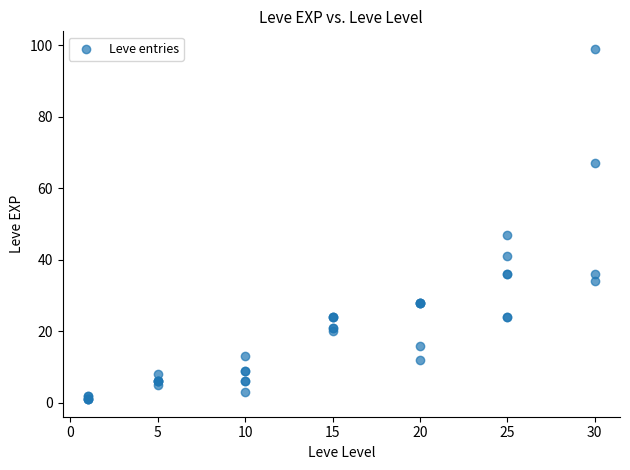

What Y value in the scatter plot is closest to 50?

47